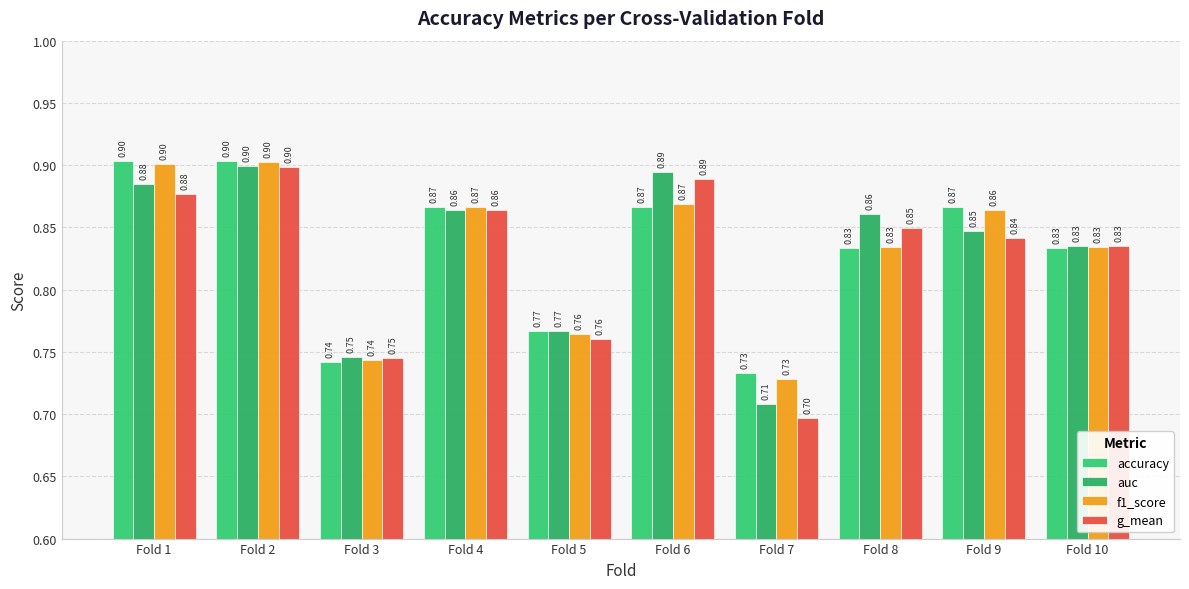

Are the bars grouped side by side (vs. stacked)?

Yes